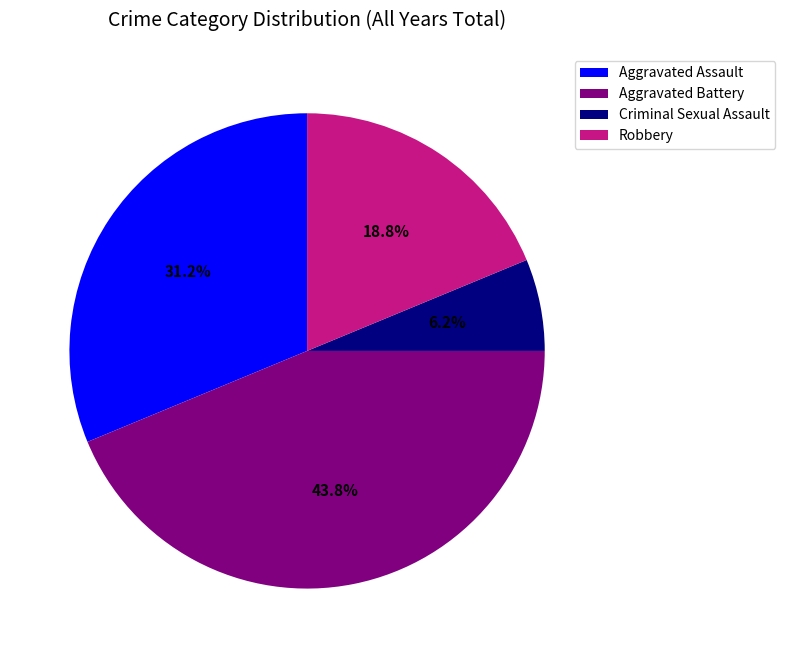

To the nearest percent, what portion does Criminal Sexual Assault represent?

6%